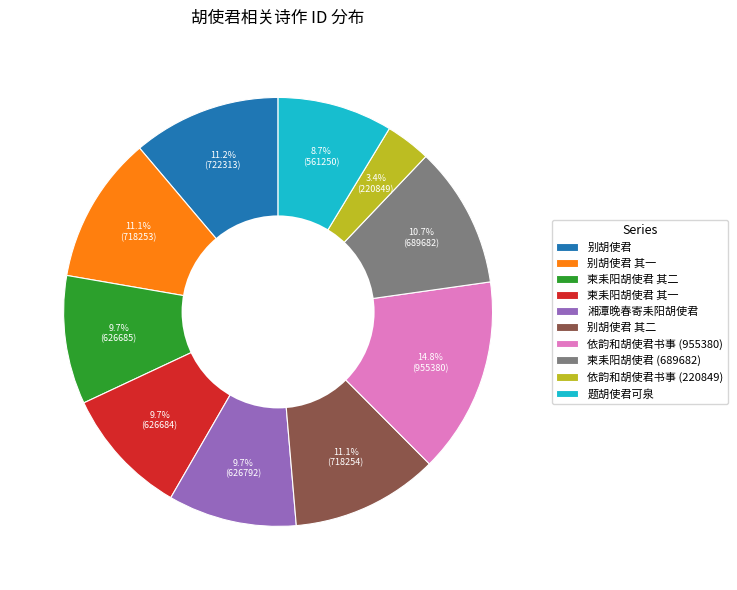

Which has a higher value, 别胡使君 or 题胡使君可泉?

别胡使君